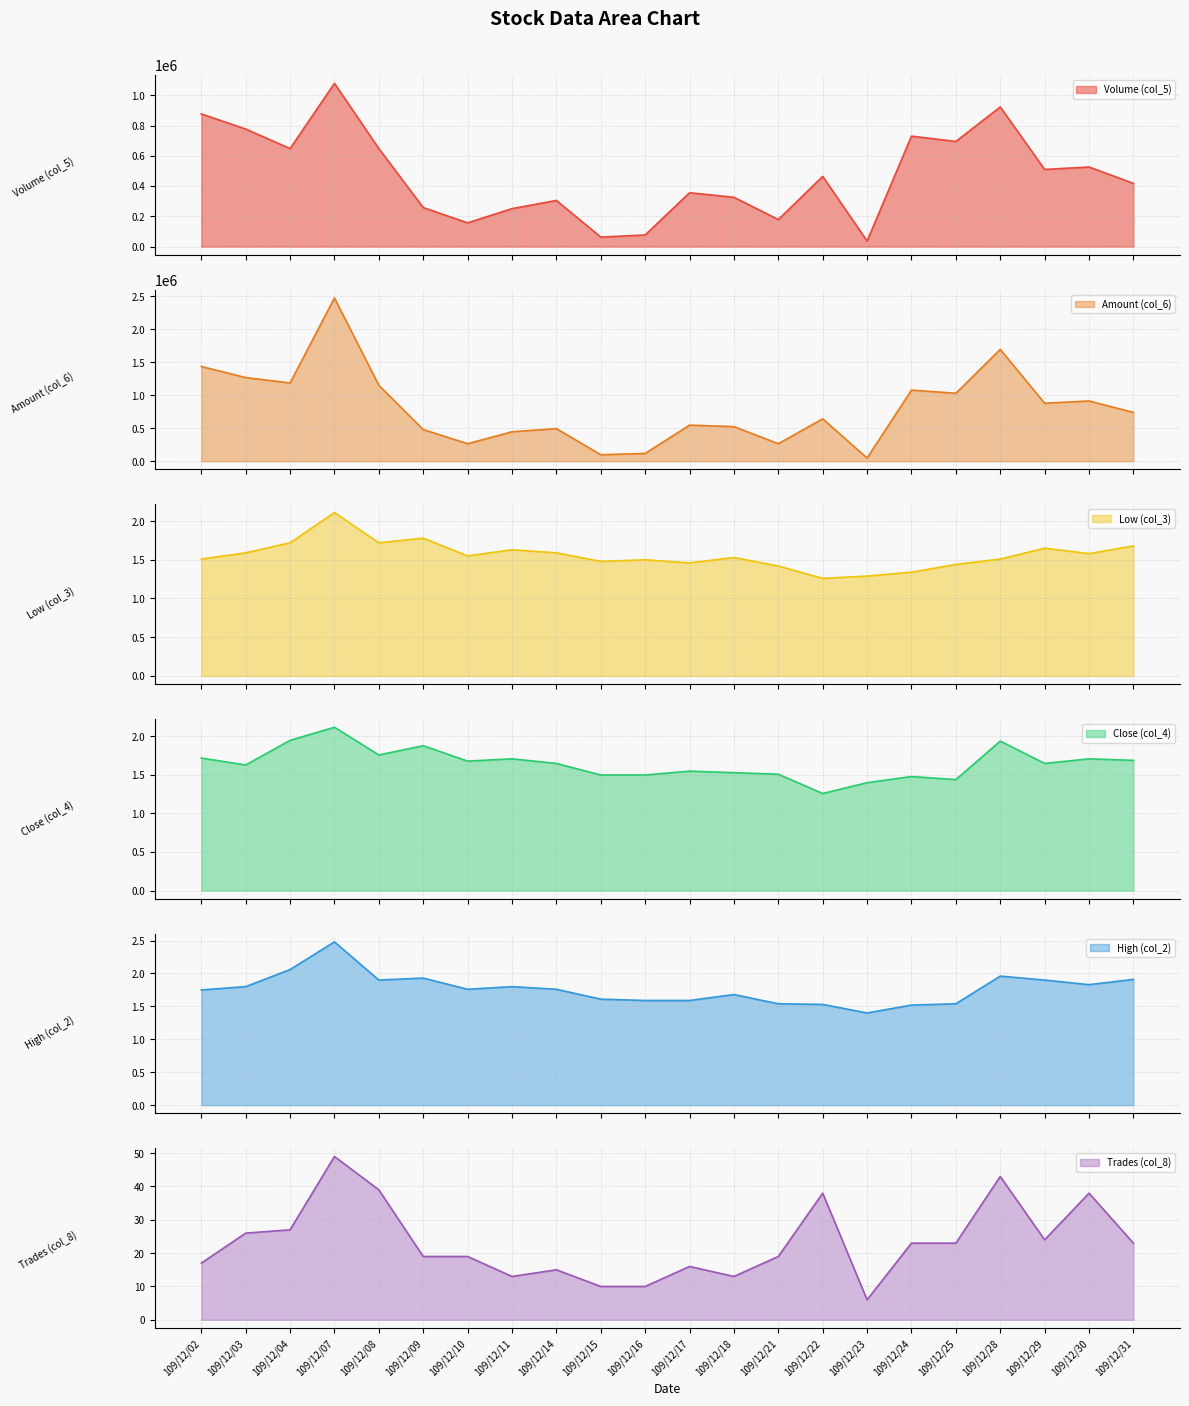

Read the High (col_2) value at 109/12/08.

1.9